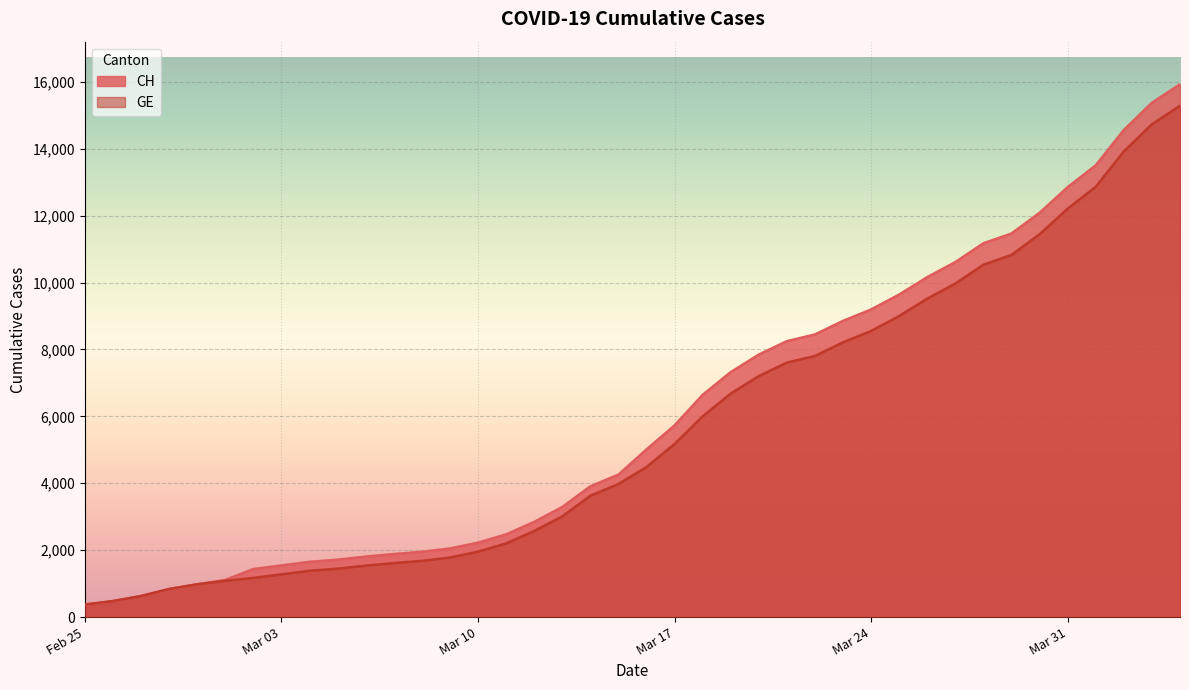

Rank the series at 2020-03-09 from lowest to highest value.

GE, CH